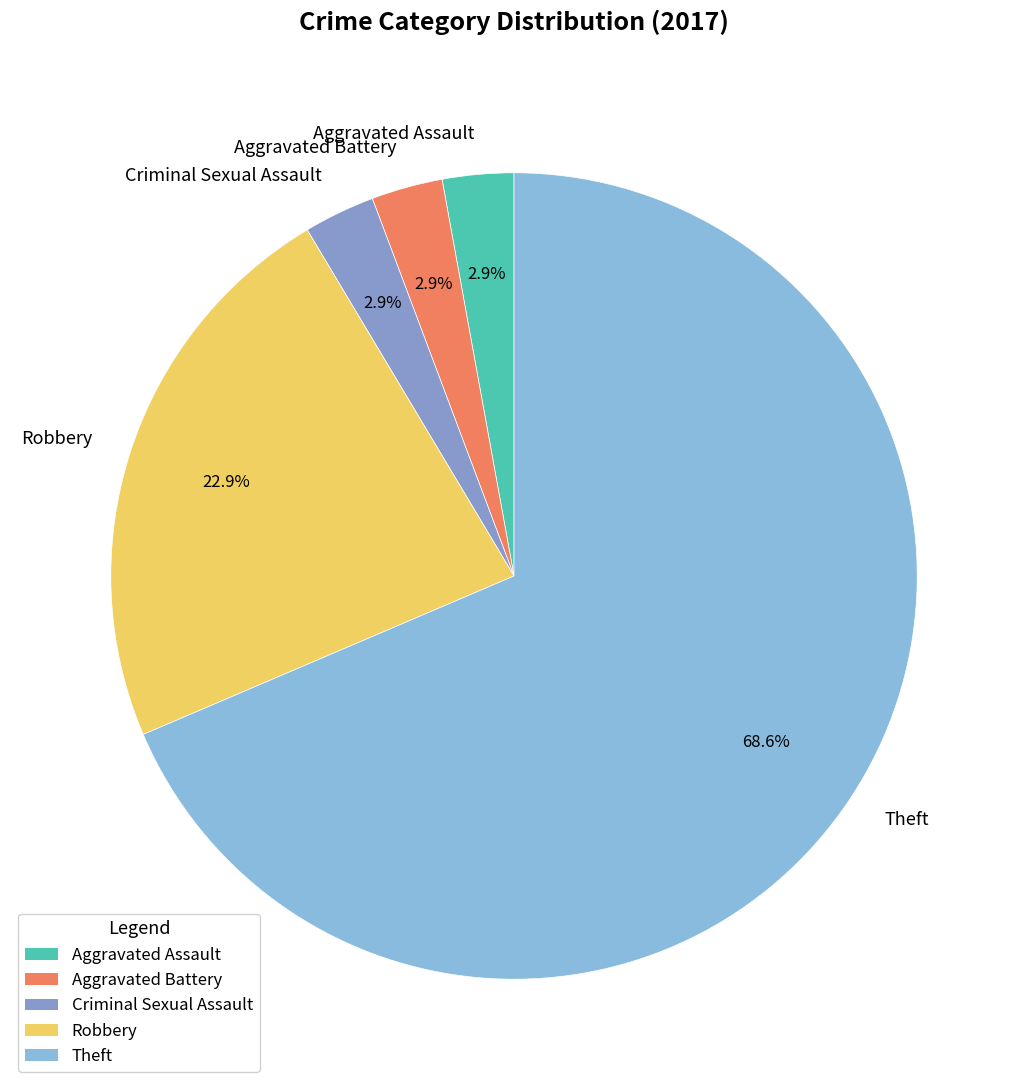

To the nearest percent, what portion does Criminal Sexual Assault represent?

3%